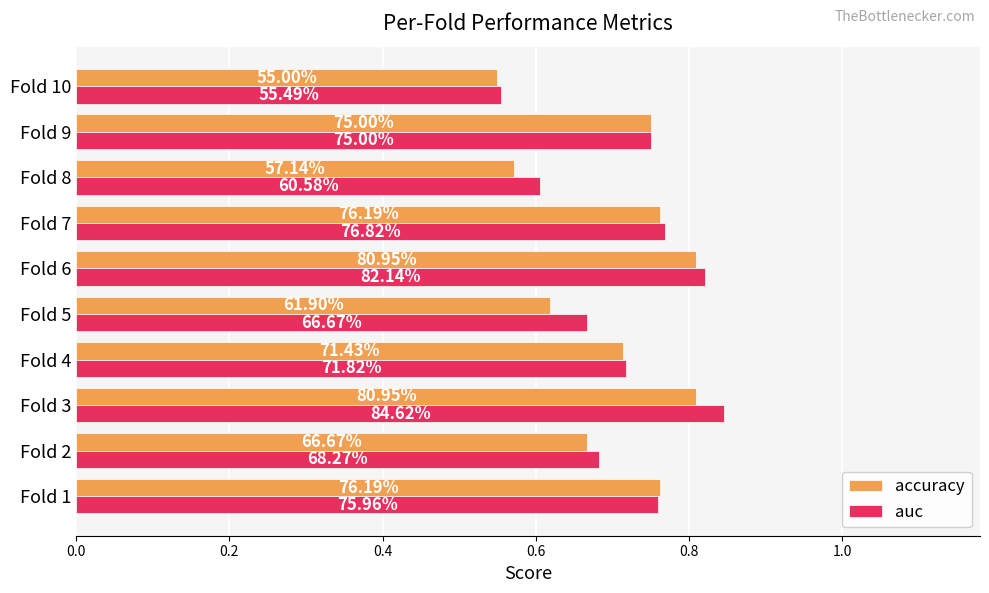

What are all the series names shown in the legend?

accuracy, auc